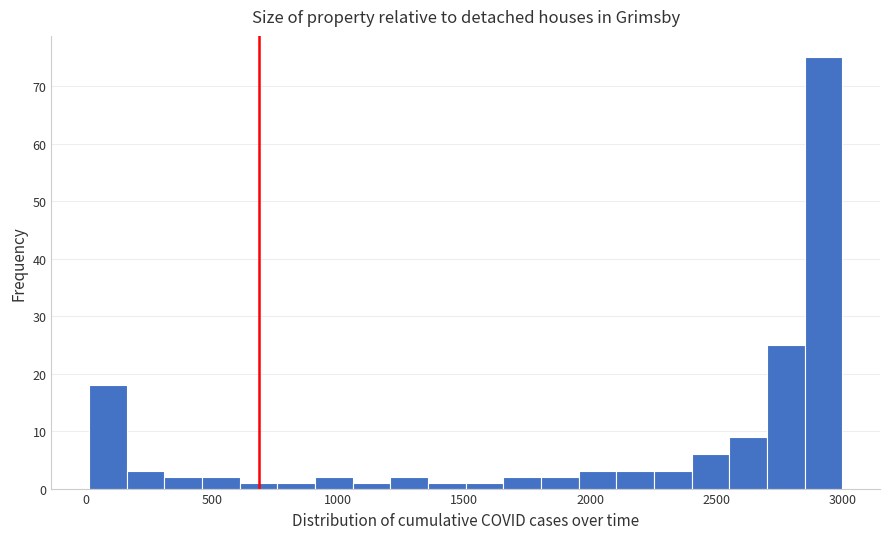

Read against the x-axis, roughly where is the centre of the tallest bar?

2950